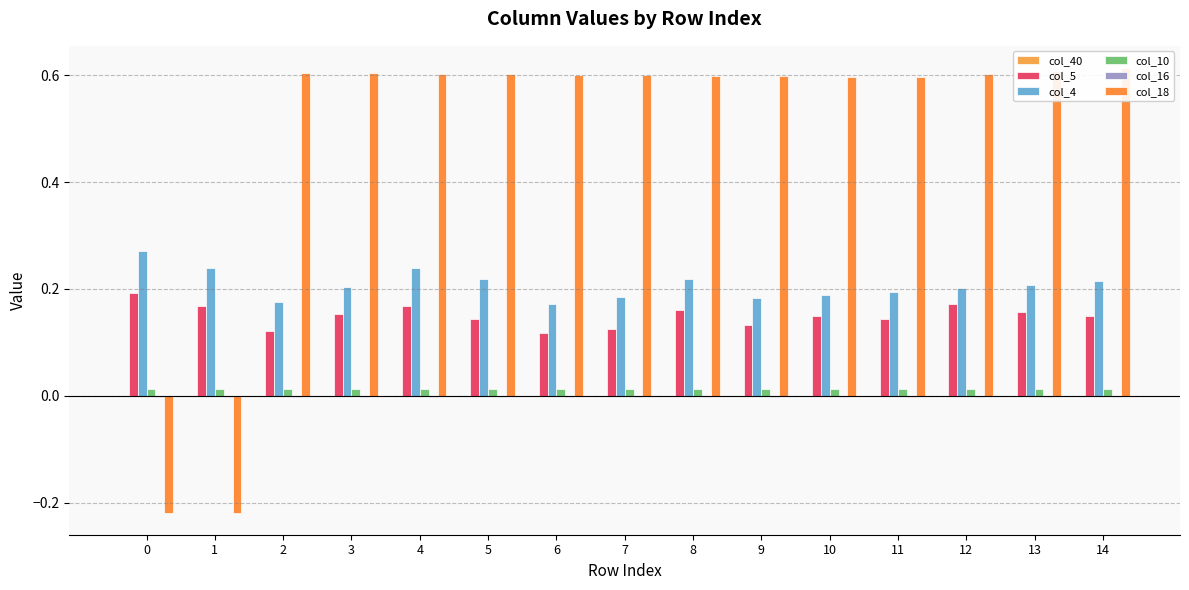

The col_5 series shows 0.2 at 2. True or false?

False